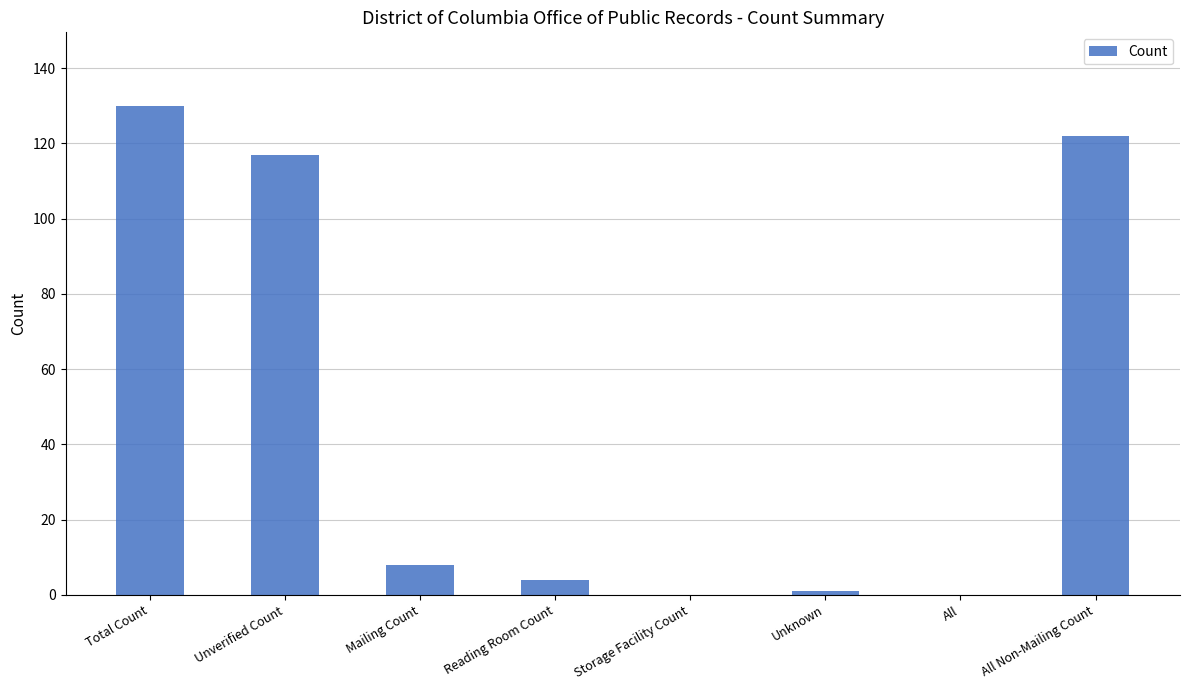

At which label does the data first exceed 8?

Total Count